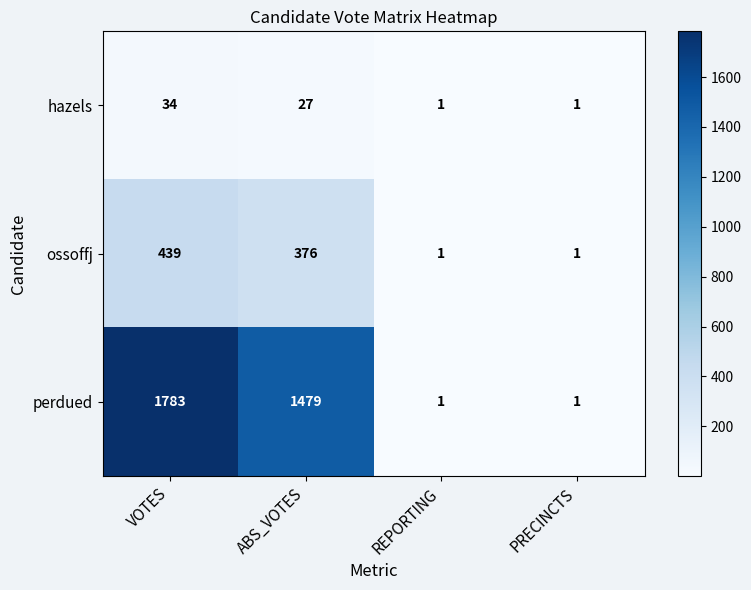

Which series has the largest total across all categories?

perdued